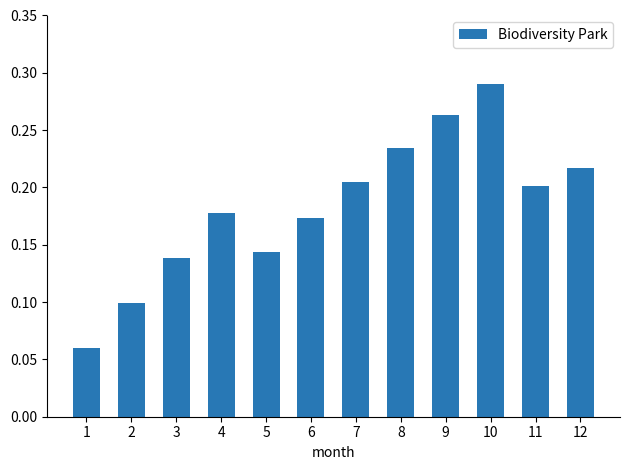

How many values are between 0 and 1?

12